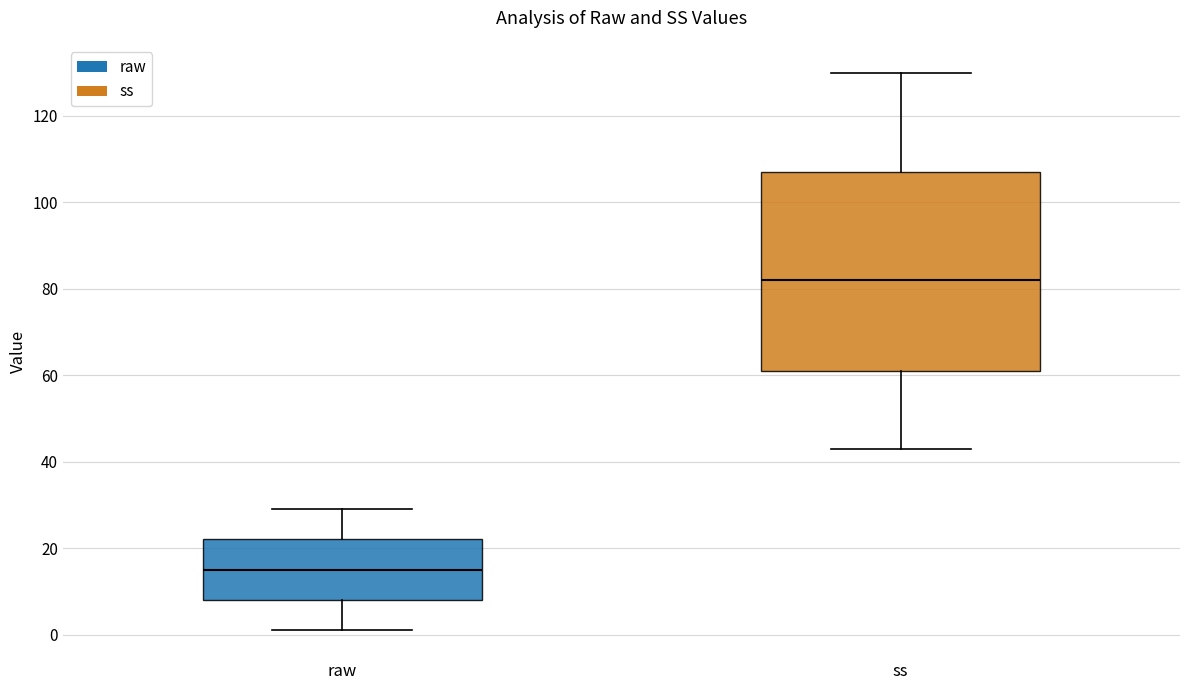

Reading left to right, read every box against the y-axis: the position of its median line, the range the box covers, and the ends of its whiskers. The values are not printed on the chart, so give them approximately, as read against the axis.

raw: median 16, box 8 to 22, whiskers 2 to 30
ss: median 82, box 62 to 108, whiskers 44 to 130